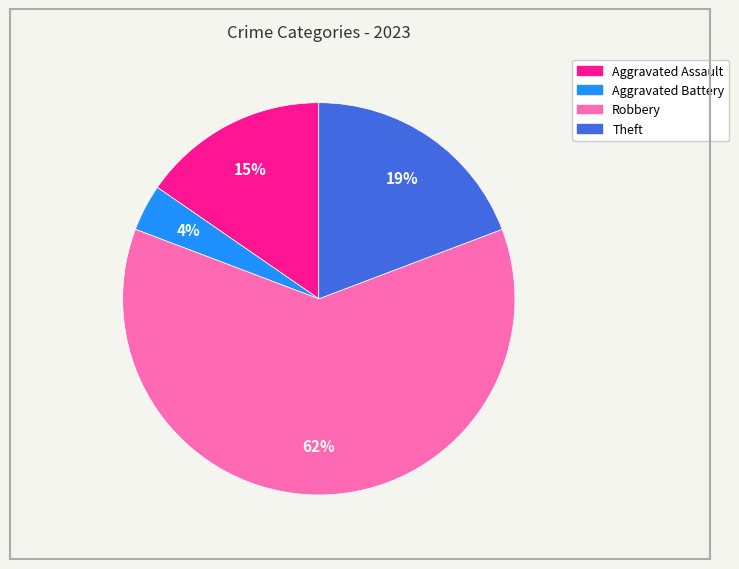

Combined, do Robbery and Theft account for over 50%?

Yes